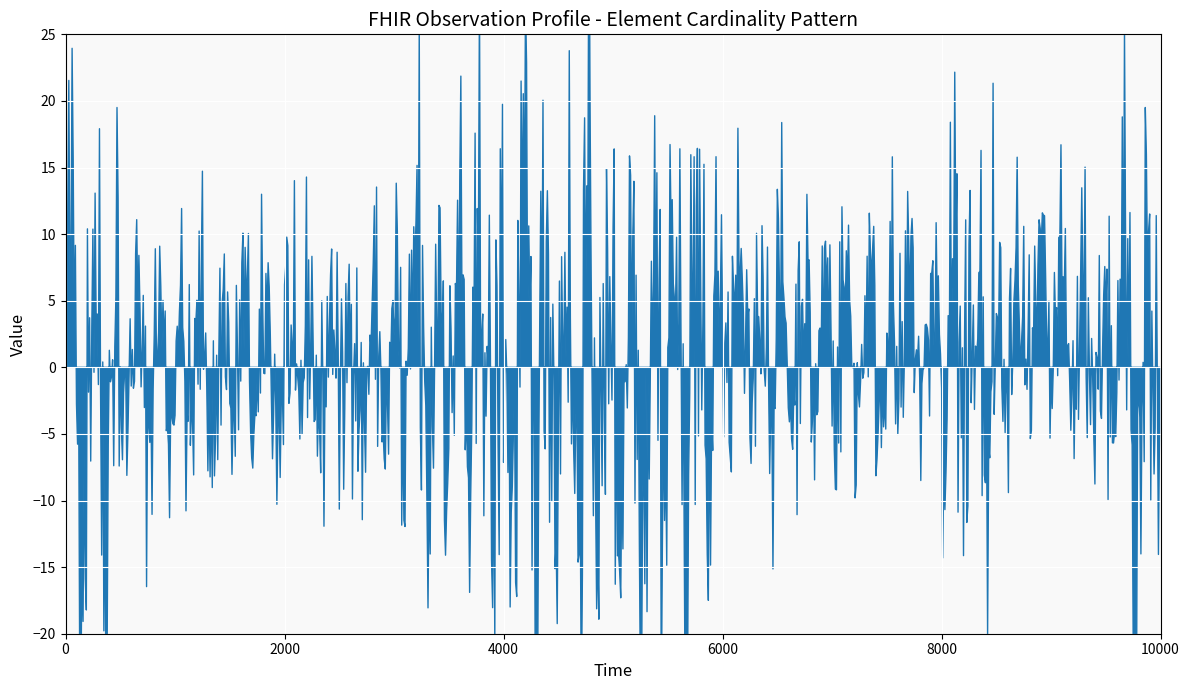

How many data points are above 0?

7